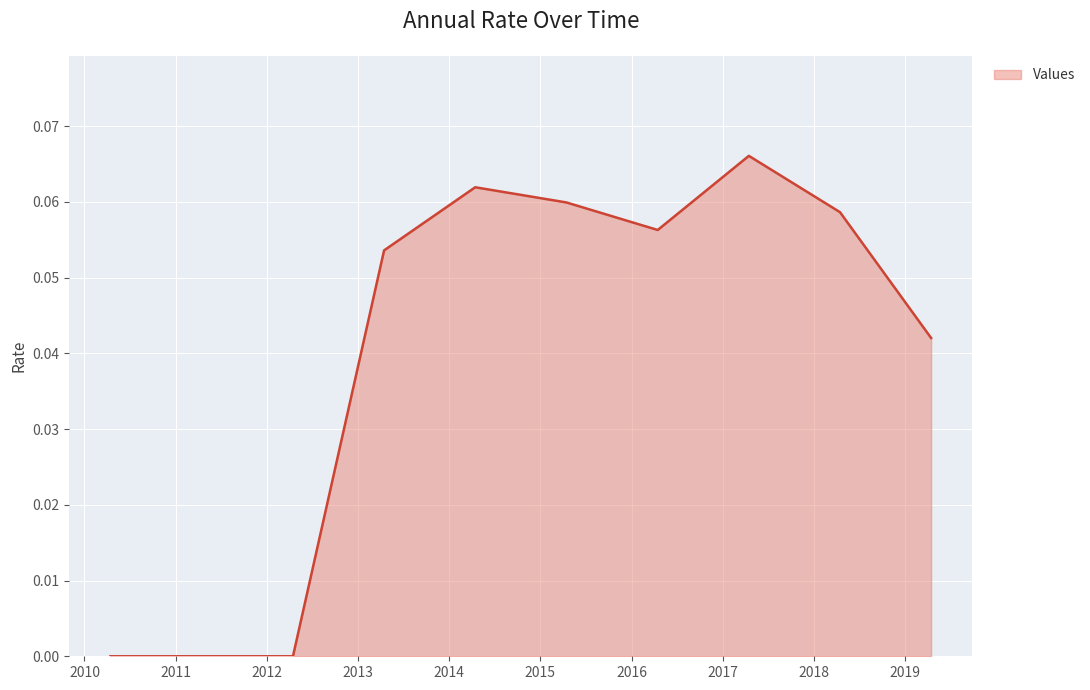

Which category has the highest value across all series?

2017-04-15